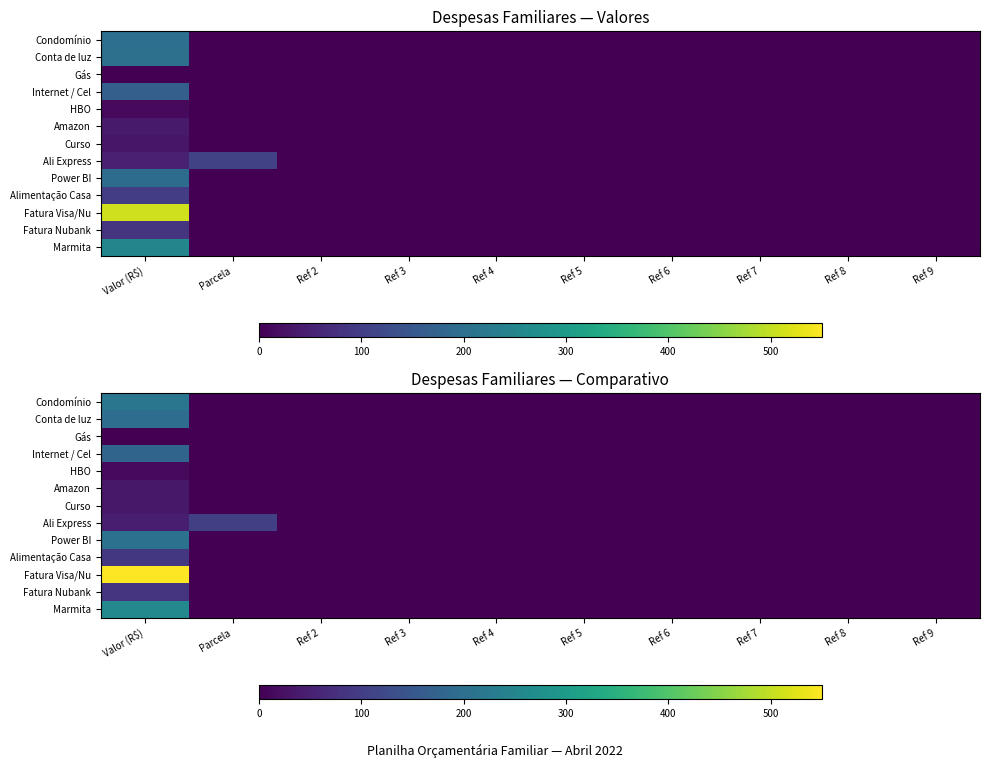

List the labels in order of Marmita value, largest first.

Valor (R$), Parcela, Ref 2, Ref 3, Ref 4, Ref 5, Ref 6, Ref 7, Ref 8, Ref 9